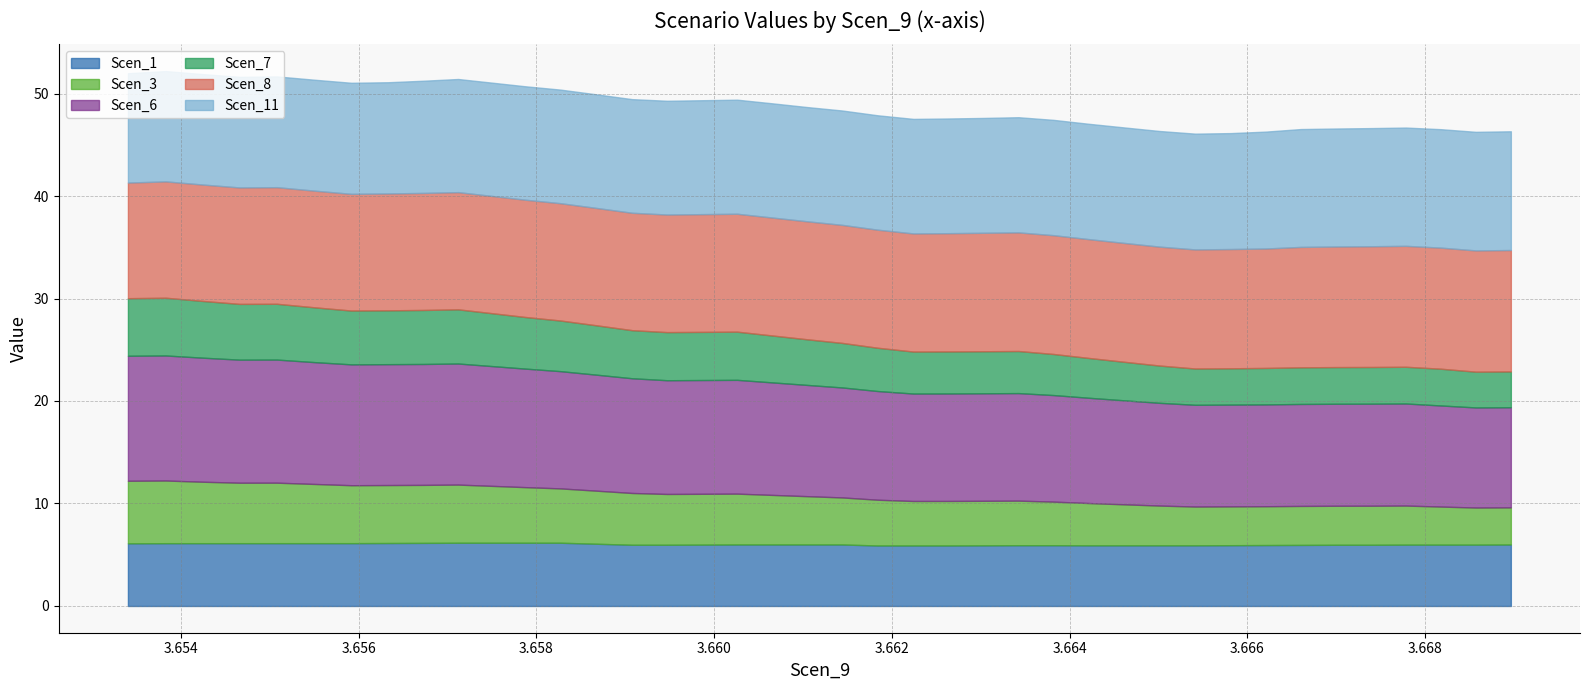

Reading left to right, list all the values displayed in this chart.

Scen_1: 6.1	6.1	6.1	6.1	6.1	6.1	6.1	6.1	6.2	6.2	6.2	6.2	6.2	6.1	6.0	6.0	6.0	6.0	6.0	6.0	6.0	5.9	5.9	5.9	5.9	5.9	5.9	5.9	5.9	5.9	5.9	5.9	5.9	6.0	6.0	6.0	6.0	6.0	6.0	6.0
Scen_3: 6.1	6.1	6.0	5.9	5.9	5.8	5.7	5.7	5.7	5.7	5.6	5.4	5.3	5.2	5.1	5.0	5.0	5.0	4.8	4.7	4.6	4.5	4.3	4.3	4.3	4.3	4.3	4.1	4.0	3.9	3.8	3.8	3.8	3.8	3.8	3.8	3.8	3.7	3.6	3.6
Scen_6: 12.2	12.2	12.1	12.0	12.0	11.9	11.8	11.8	11.8	11.8	11.7	11.6	11.4	11.3	11.2	11.1	11.1	11.1	11.0	10.9	10.7	10.6	10.5	10.5	10.5	10.5	10.4	10.3	10.1	10.0	9.9	9.9	9.9	9.9	10.0	10.0	10.0	9.9	9.8	9.8
Scen_7: 5.6	5.6	5.5	5.4	5.4	5.3	5.3	5.3	5.3	5.3	5.2	5.0	4.9	4.8	4.7	4.7	4.7	4.7	4.6	4.5	4.3	4.2	4.1	4.1	4.1	4.1	4.0	3.9	3.8	3.6	3.5	3.5	3.6	3.6	3.6	3.6	3.6	3.6	3.5	3.5
Scen_8: 11.3	11.4	11.4	11.4	11.4	11.4	11.4	11.4	11.4	11.4	11.4	11.4	11.4	11.5	11.5	11.5	11.5	11.5	11.5	11.5	11.5	11.5	11.5	11.5	11.6	11.6	11.6	11.6	11.6	11.6	11.6	11.6	11.7	11.7	11.8	11.8	11.8	11.8	11.8	11.8
Scen_11: 10.7	10.8	10.8	10.8	10.8	10.8	10.8	10.9	10.9	11.0	11.1	11.1	11.1	11.1	11.1	11.1	11.1	11.1	11.1	11.1	11.2	11.2	11.2	11.2	11.2	11.2	11.3	11.3	11.3	11.3	11.3	11.3	11.4	11.5	11.5	11.5	11.5	11.6	11.6	11.6